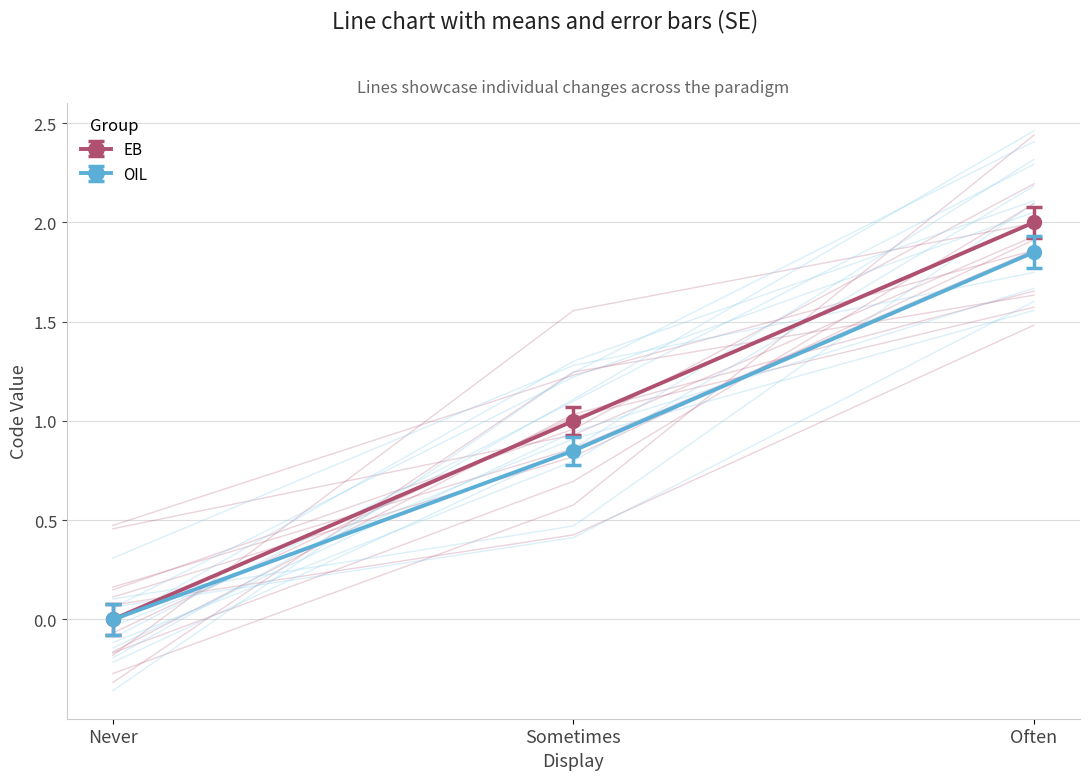

Is the value of OIL at Sometimes greater than the value of EB at Sometimes?

No